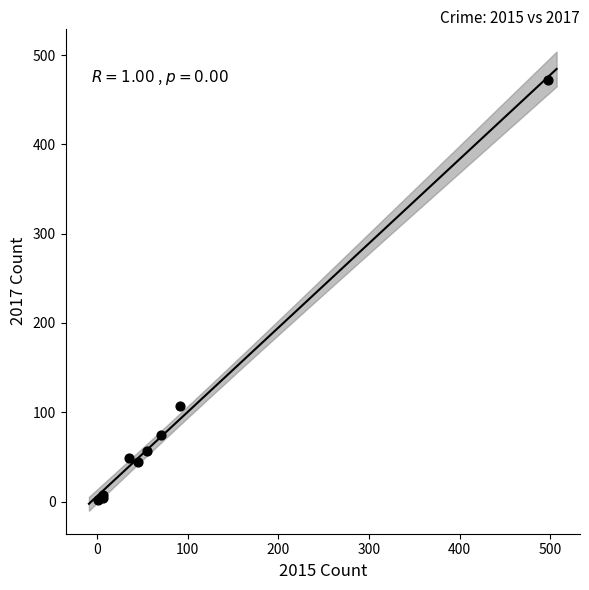

What Y value in the scatter plot is closest to 237?

107